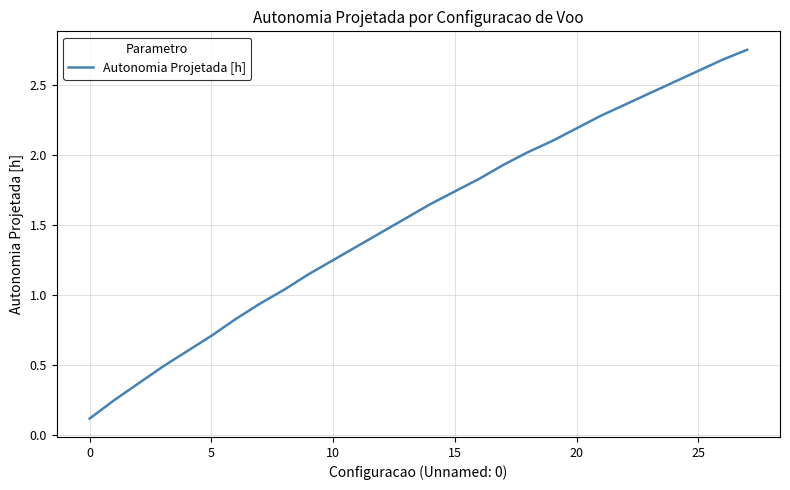

What is the difference between the maximum and minimum values?

2.6